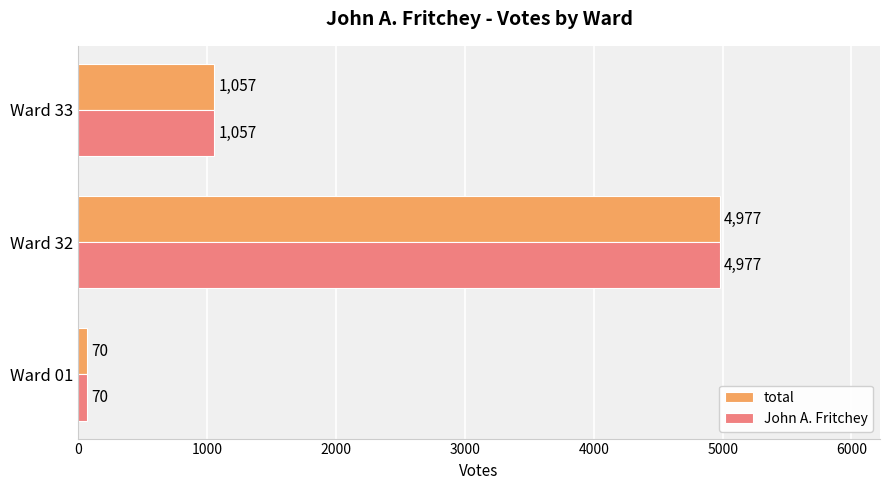

At which category does the chart reach its peak across all series?

Ward 32